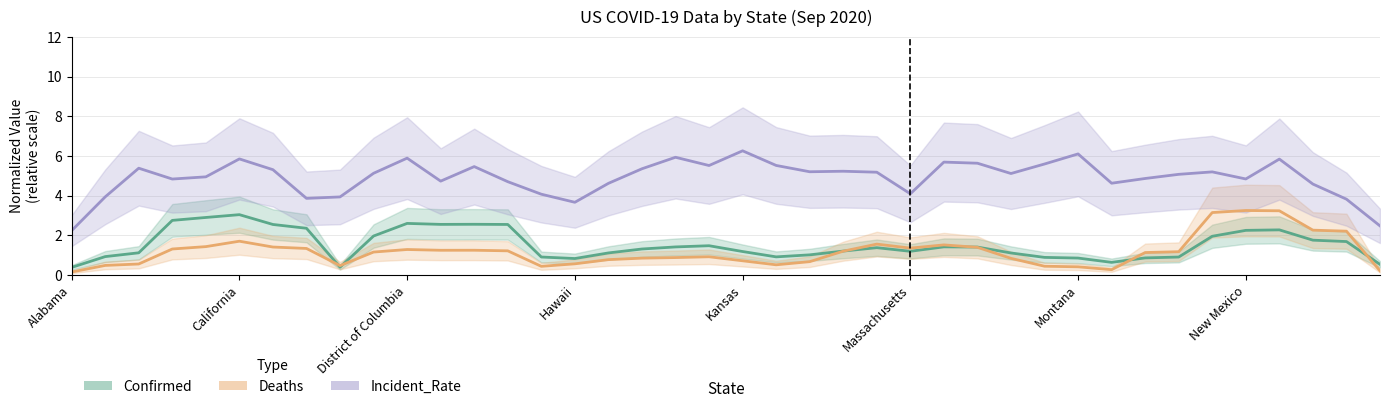

What is the difference between the second highest and second lowest values in the Incident_Rate series?

3.6